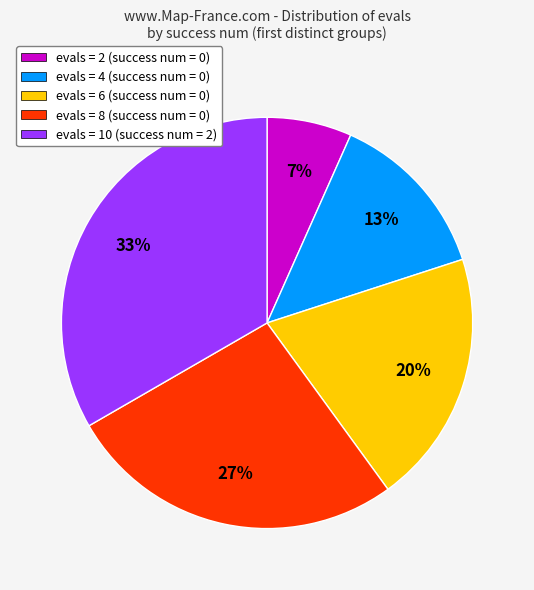

Does any single category account for the majority?

No